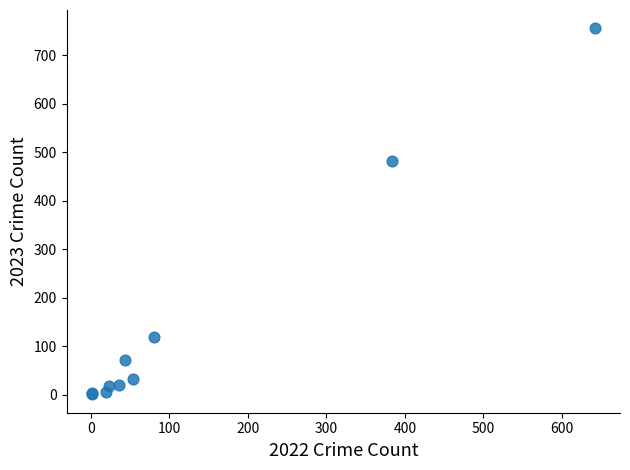

What Y value in the scatter plot is closest to 378?

481